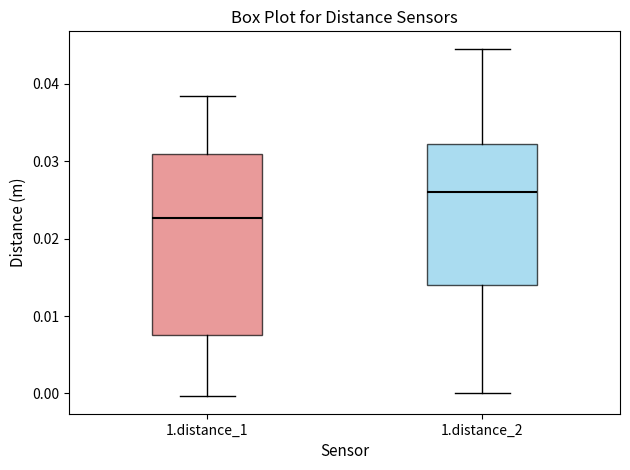

Which box has the highest median line?

1.distance_2